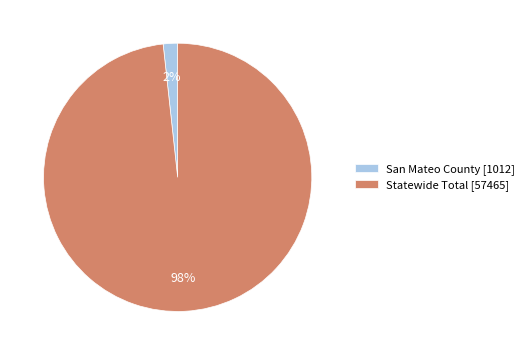

Is there any slice that represents more than half of the pie?

Yes